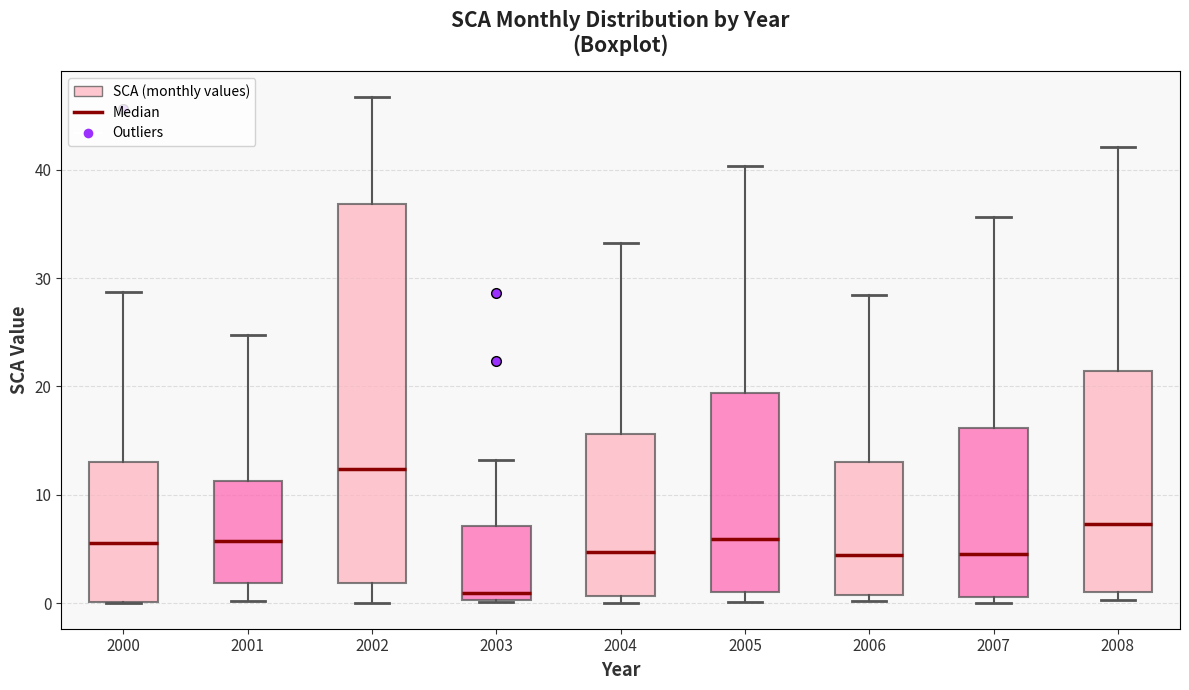

Reading left to right, read every box against the y-axis: the position of its median line, the range the box covers, and the ends of its whiskers. The values are not printed on the chart, so give them approximately, as read against the axis.

2000: median 6, box 0 to 13, whiskers 0 to 29
2001: median 6, box 2 to 11, whiskers 0 to 25
2002: median 12, box 2 to 37, whiskers 0 to 47
2003: median 1, box 0 to 7, whiskers 0 to 13
2004: median 5, box 1 to 16, whiskers 0 to 33
2005: median 6, box 1 to 19, whiskers 0 to 40
2006: median 4, box 1 to 13, whiskers 0 to 28
2007: median 5, box 1 to 16, whiskers 0 to 36
2008: median 7, box 1 to 21, whiskers 0 to 42